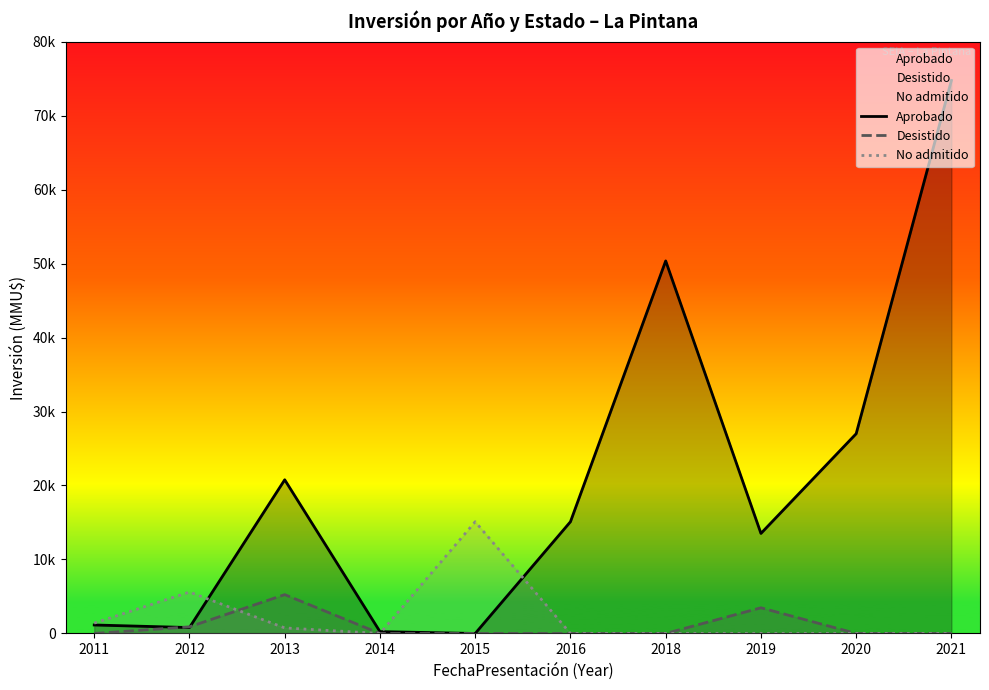

Rank the series at 2020 from highest to lowest value.

Aprobado, Desistido, No admitido